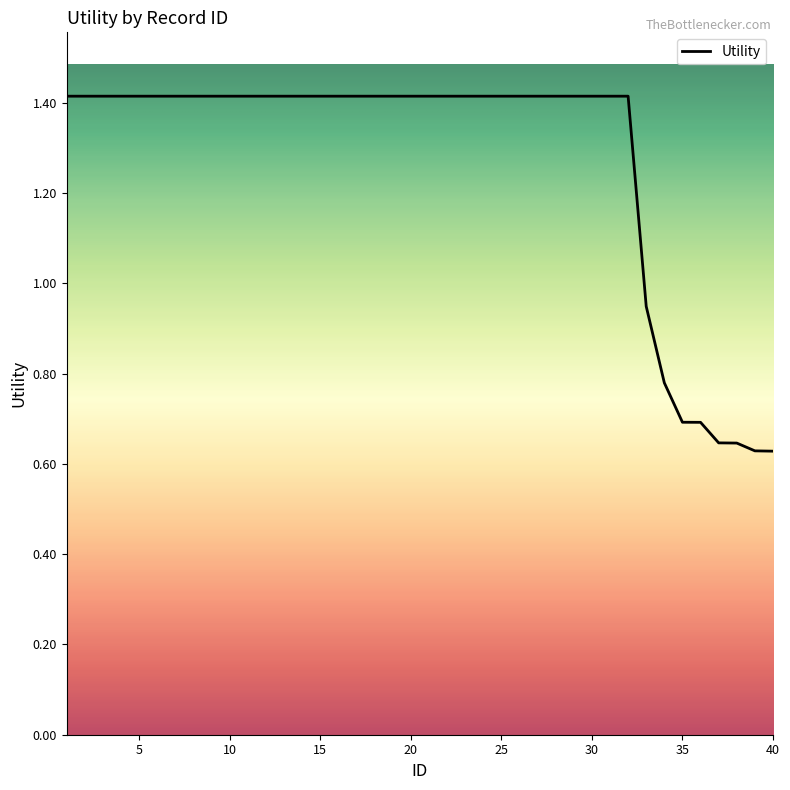

What is the greatest value displayed?

1.4